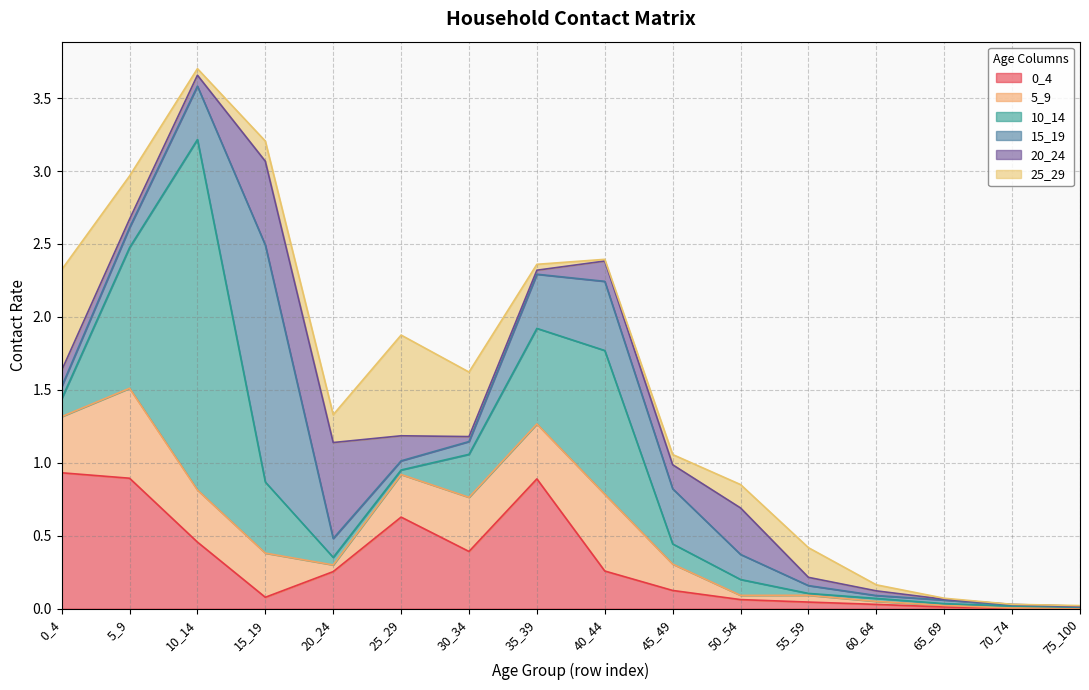

Rank the categories by 5_9 value from lowest to highest.

75_100, 70_74, 65_69, 60_64, 50_54, 20_24, 55_59, 45_49, 25_29, 15_19, 10_14, 30_34, 35_39, 0_4, 40_44, 5_9